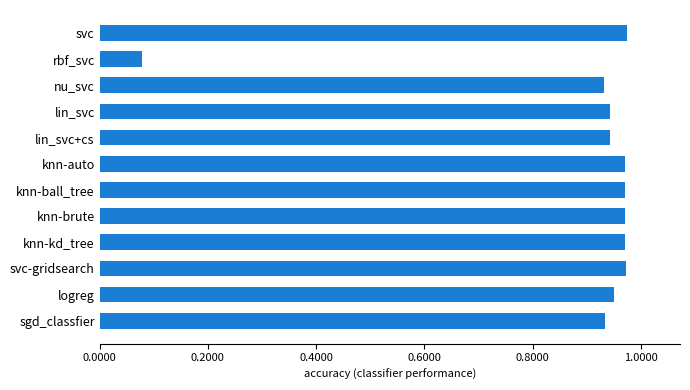

What position from the bottom is svc-gridsearch?

3